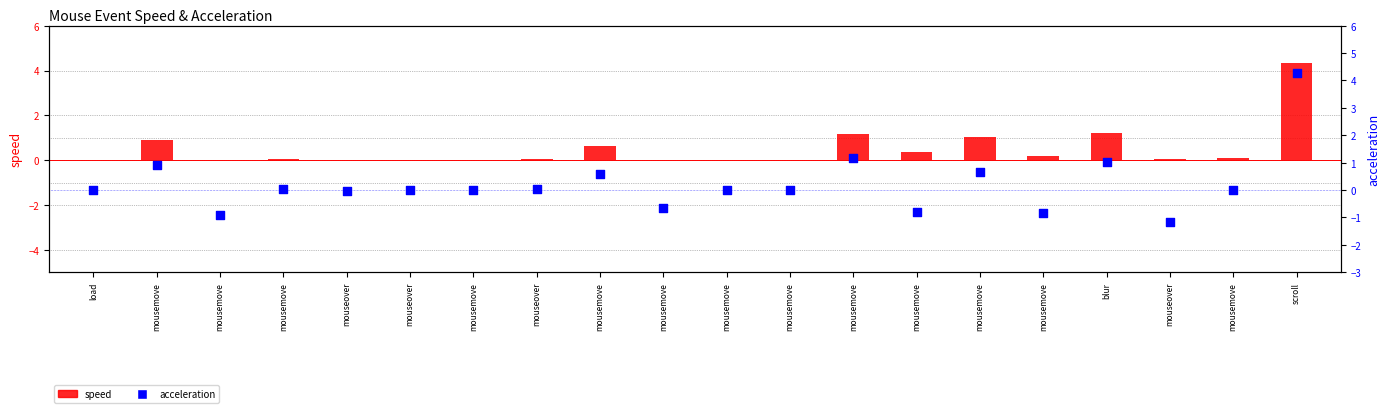

What are all the series names shown in the legend?

speed, acceleration